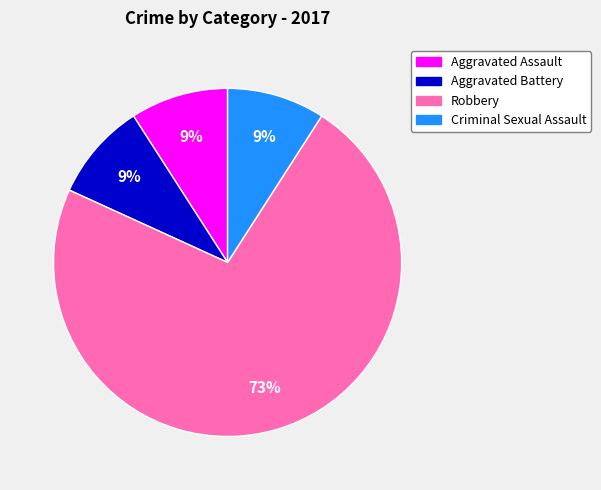

To the nearest percent, what is the difference between the largest and smallest slice percentages?

64%